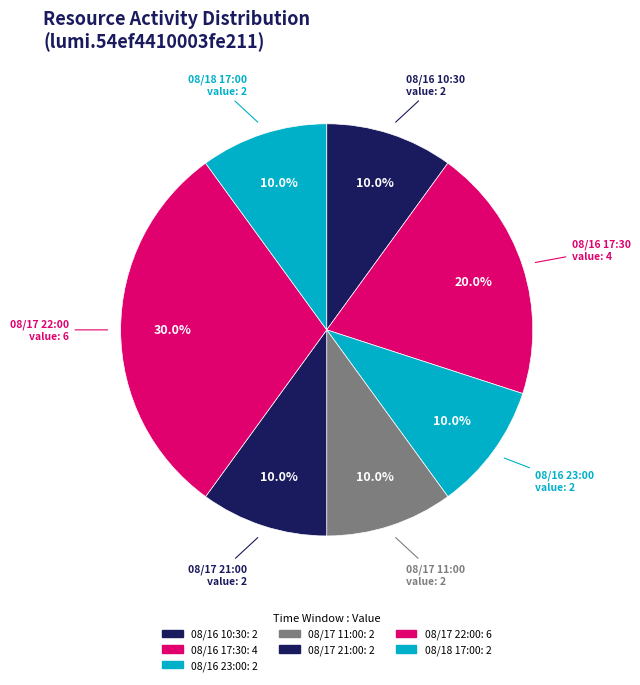

What percentage is the 08/16 10:30 slice, to the nearest percent?

10%